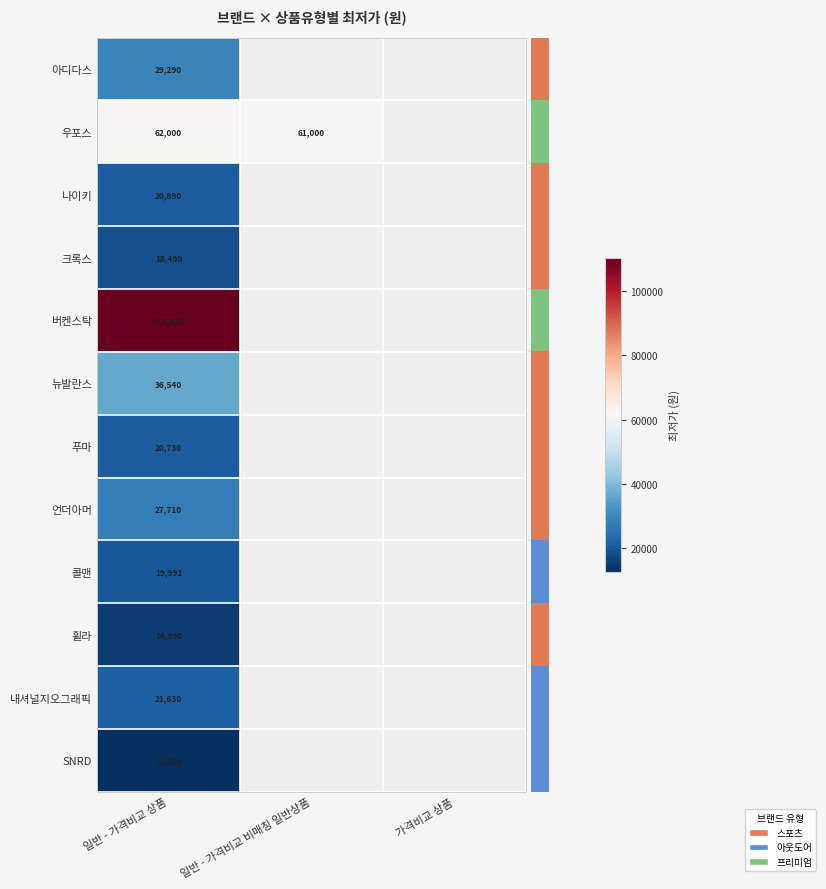

At which category does the chart reach its minimum across all series?

일반 - 가격비교 상품